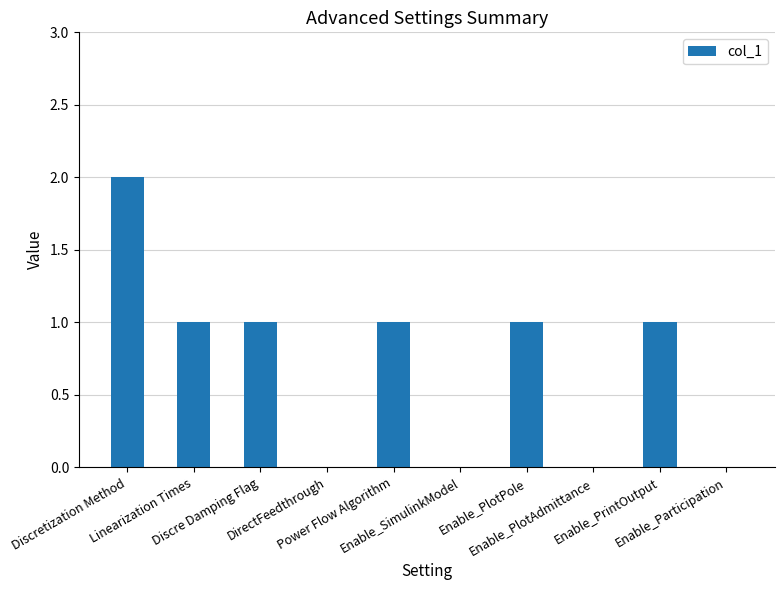

The value at Enable_SimulinkModel is -1. True or false?

False